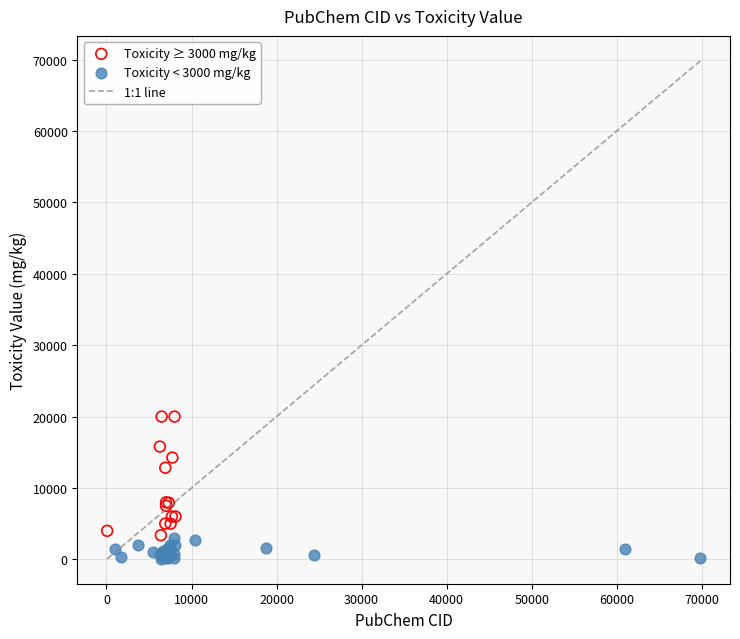

Which series reaches the maximum Y coordinate?

Toxicity ≥ 3000 mg/kg